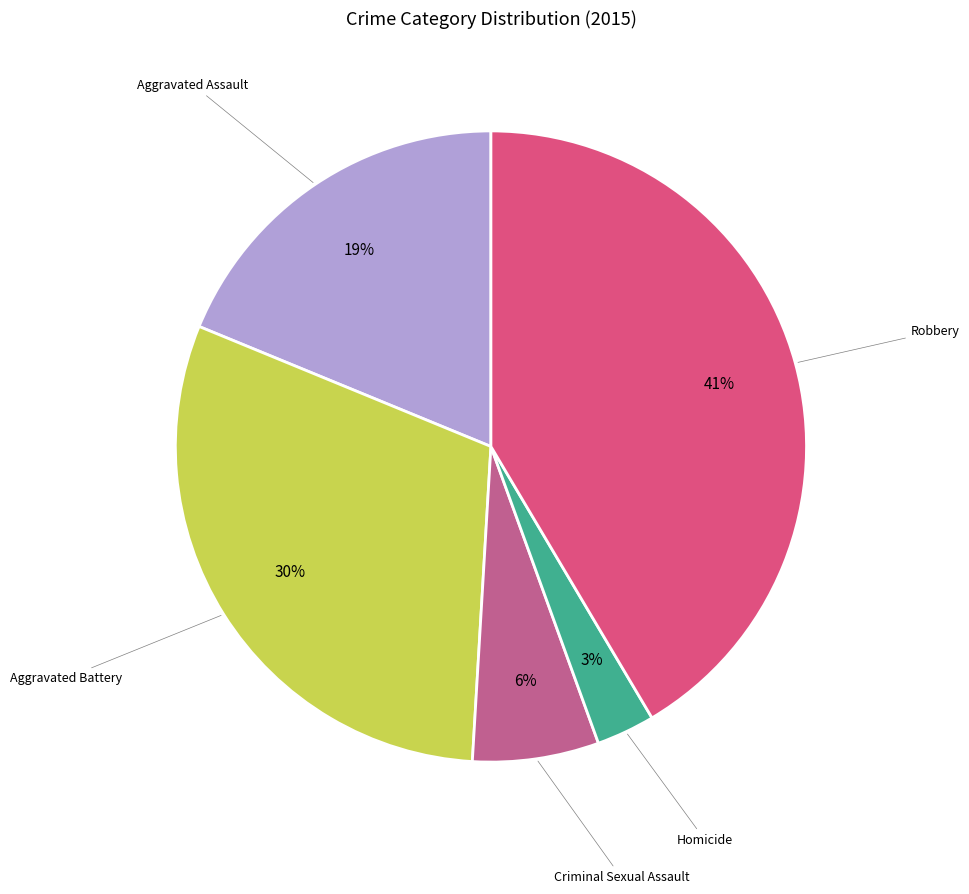

What is the smallest slice in the pie chart?

Homicide